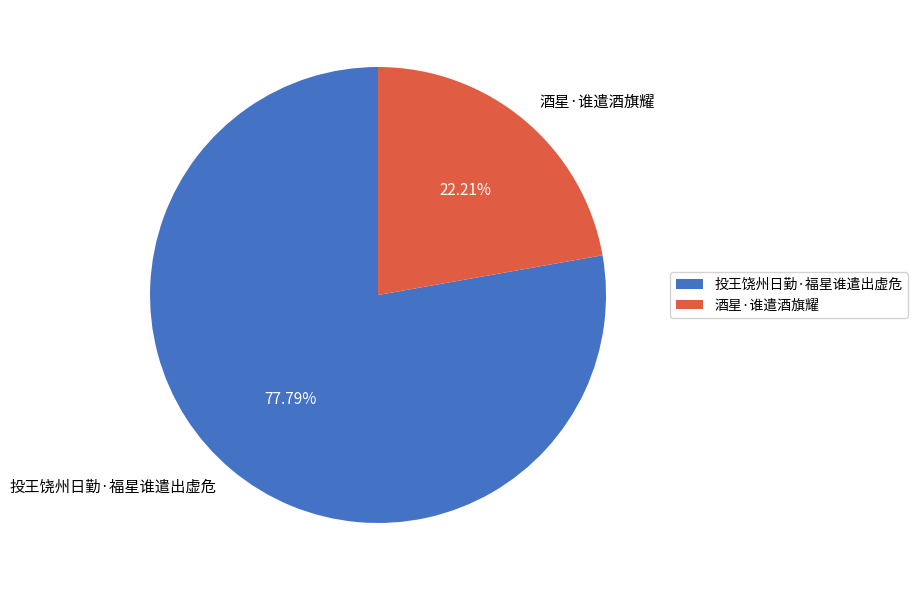

Which category has the biggest portion of the pie?

投王饶州日勤·福星谁遣出虚危